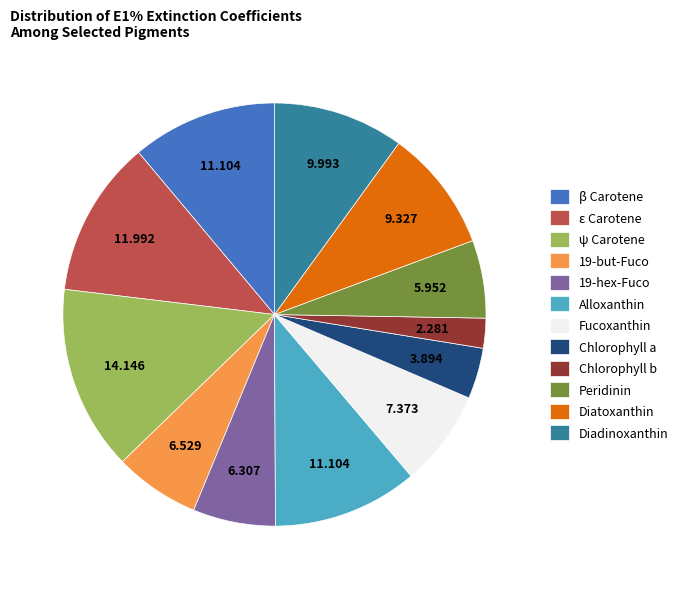

Do Fucoxanthin and Diatoxanthin together represent more than half of the pie?

No